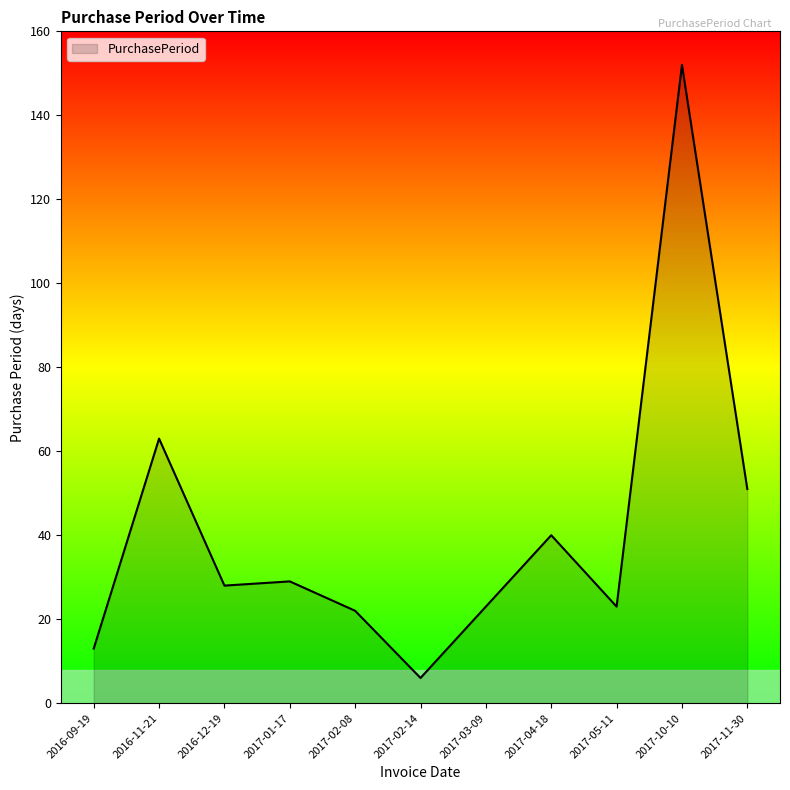

How many values are below 28?

5